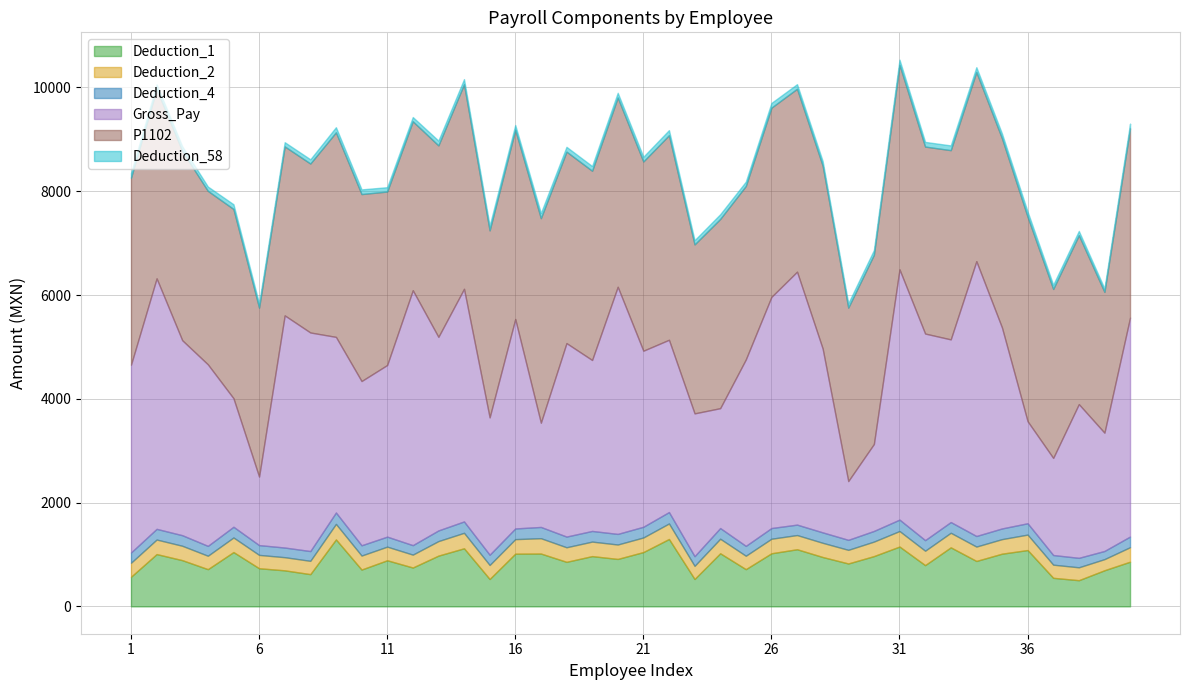

Which series has the widest spread of values?

Gross_Pay